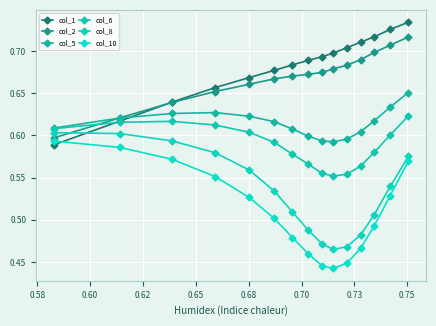

True or false: col_10 has more than 2 points higher than both neighbors.

False